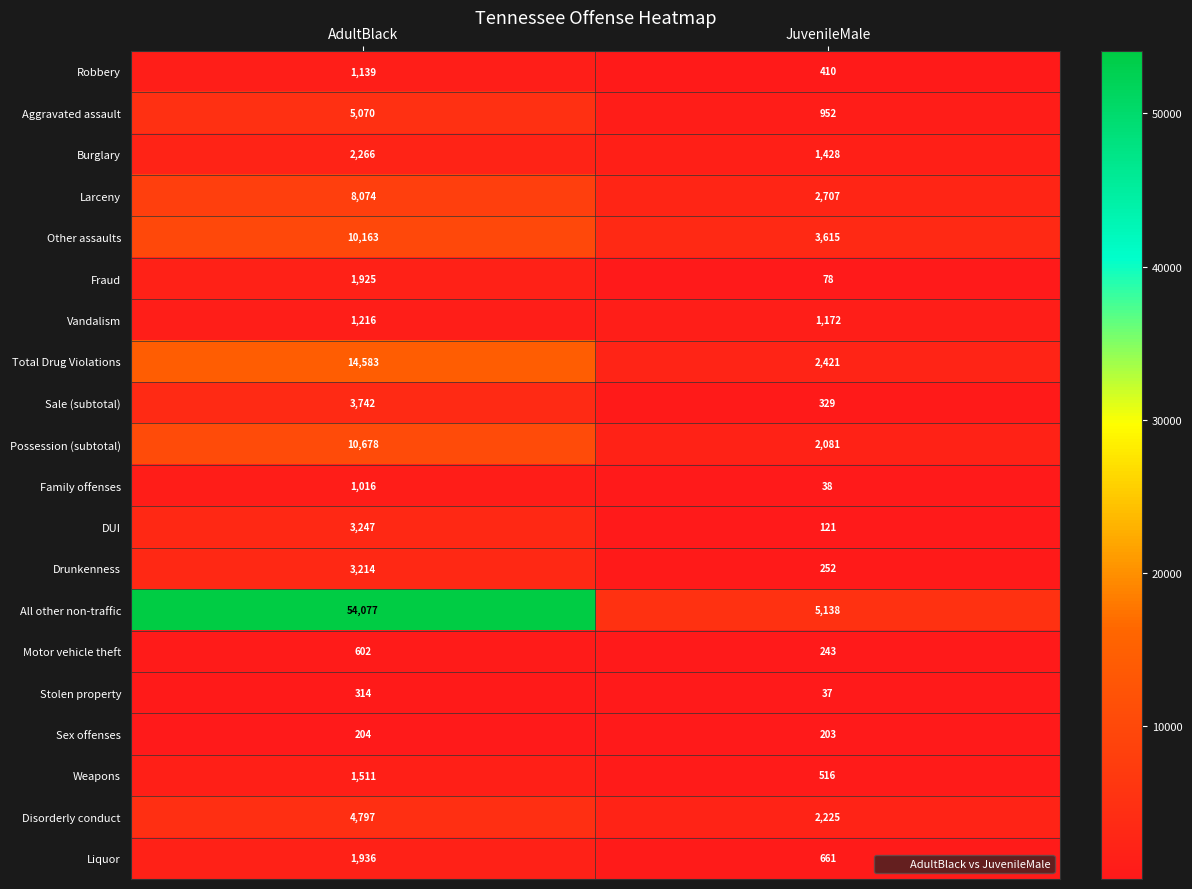

At AdultBlack, list the series in order from largest to smallest.

All other non-traffic, Total Drug Violations, Possession (subtotal), Other assaults, Larceny, Aggravated assault, Disorderly conduct, Sale (subtotal), DUI, Drunkenness, Burglary, Liquor, Fraud, Weapons, Vandalism, Robbery, Family offenses, Motor vehicle theft, Stolen property, Sex offenses